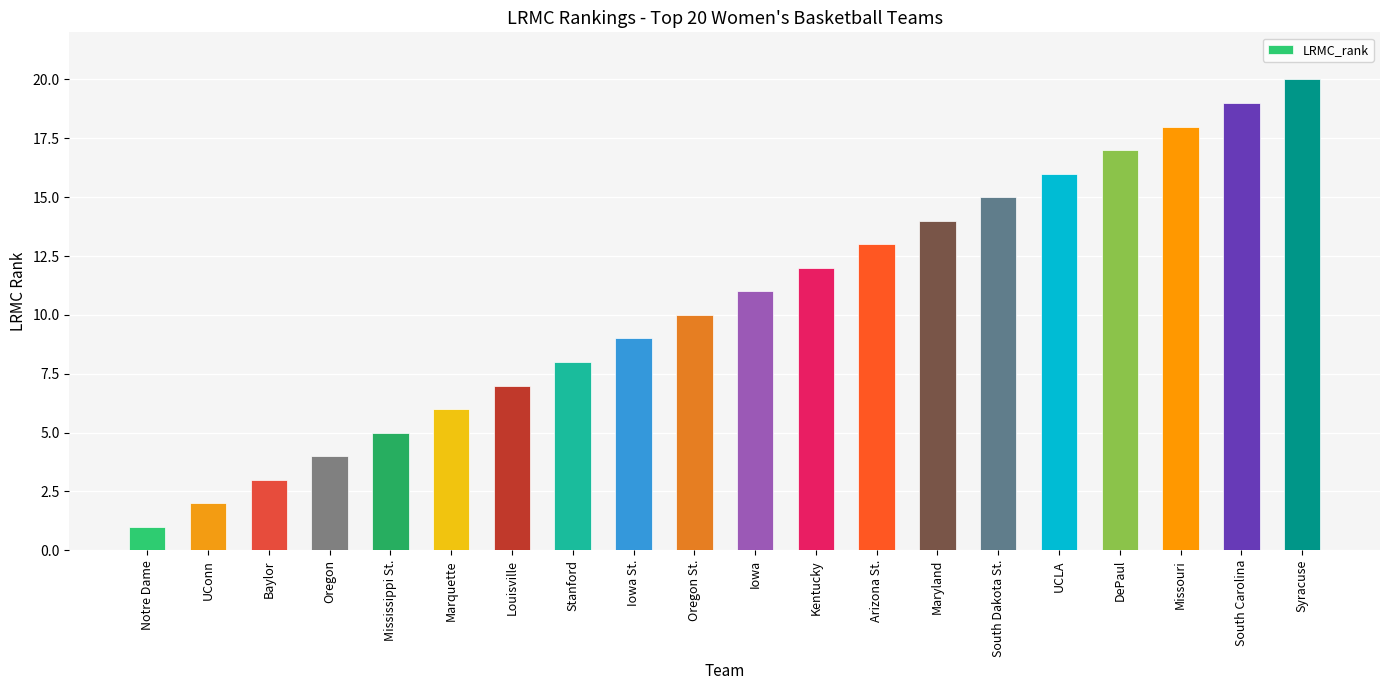

Reading left to right, list all the values displayed in this chart.

Notre Dame=1	UConn=2	Baylor=3	Oregon=4	Mississippi St.=5	Marquette=6	Louisville=7	Stanford=8	Iowa St.=9	Oregon St.=10	Iowa=11	Kentucky=12	Arizona St.=13	Maryland=14	South Dakota St.=15	UCLA=16	DePaul=17	Missouri=18	South Carolina=19	Syracuse=20